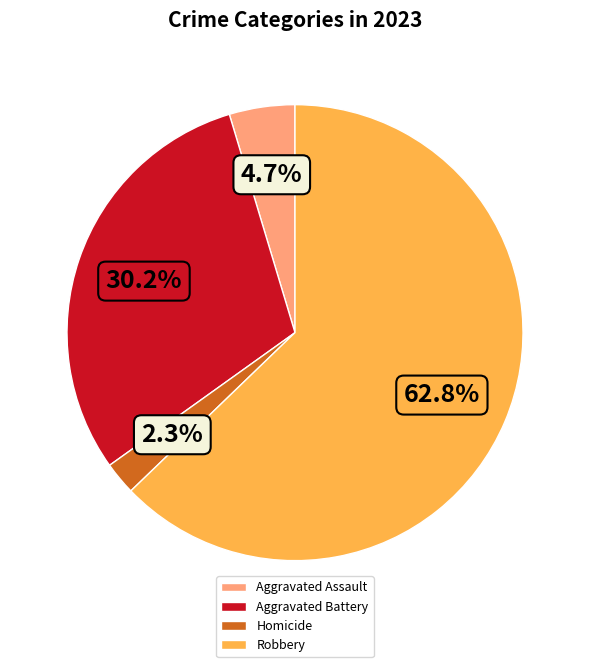

The Homicide slice represents 2% of the pie. True or false?

True